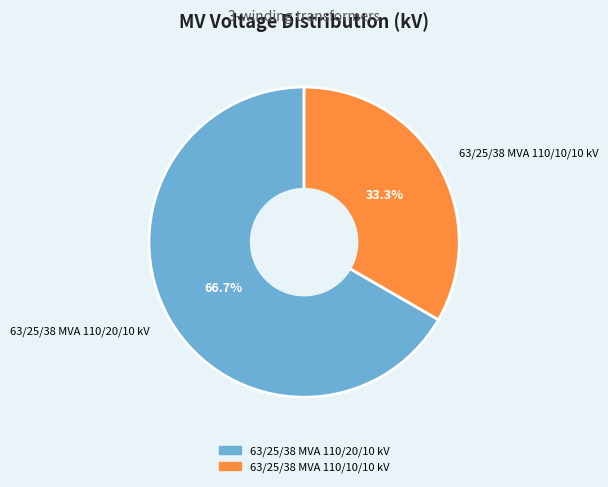

The 63/25/38 MVA 110/20/10 kV slice represents 61% of the pie. True or false?

False